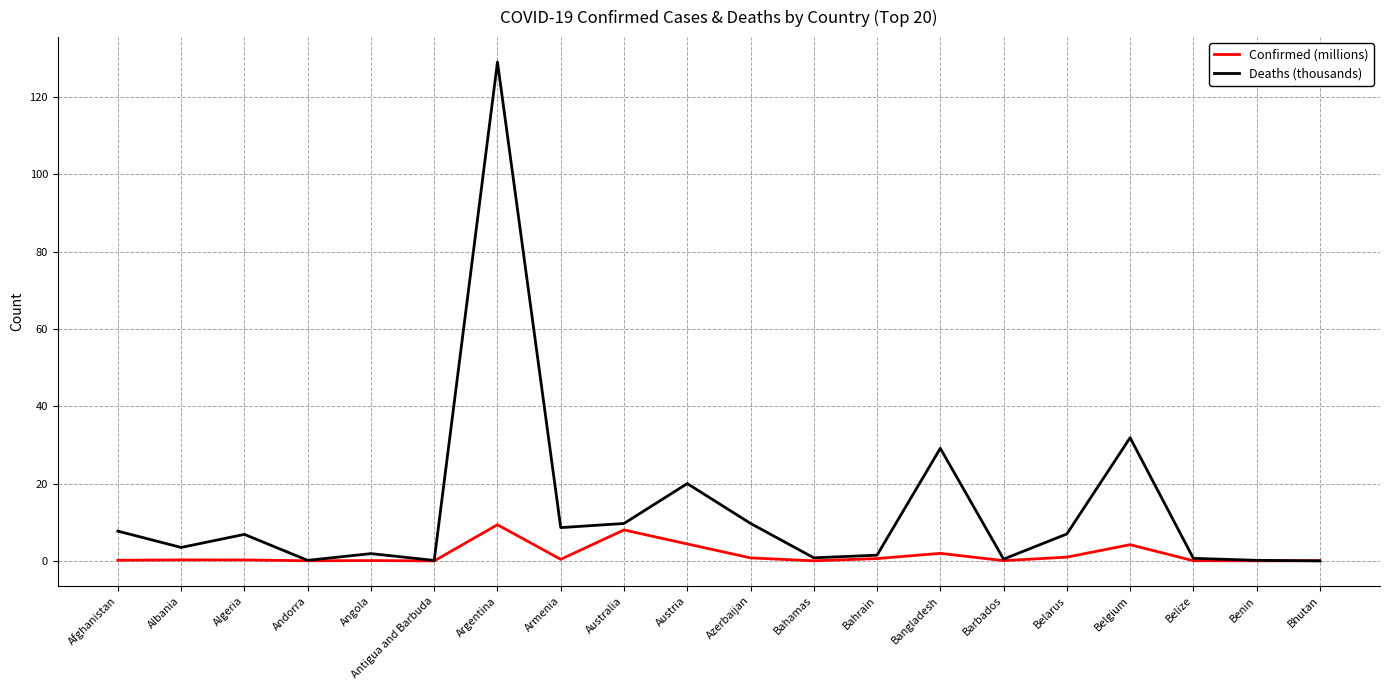

Which series has the largest range (max minus min)?

Deaths (thousands)